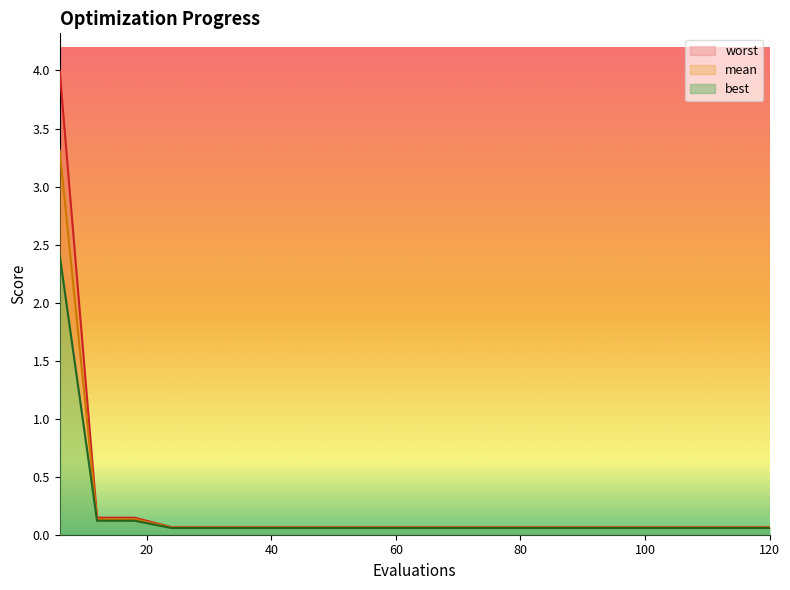

Reading right to left, extract all data points from this chart.

mean: 0.1	0.1	0.1	0.1	0.1	0.1	0.1	0.1	0.1	0.1	0.1	0.1	0.1	0.1	0.1	0.1	0.1	0.1	0.1	3.3
best: 0.1	0.1	0.1	0.1	0.1	0.1	0.1	0.1	0.1	0.1	0.1	0.1	0.1	0.1	0.1	0.1	0.1	0.1	0.1	2.4
worst: 0.1	0.1	0.1	0.1	0.1	0.1	0.1	0.1	0.1	0.1	0.1	0.1	0.1	0.1	0.1	0.1	0.1	0.1	0.1	4.0